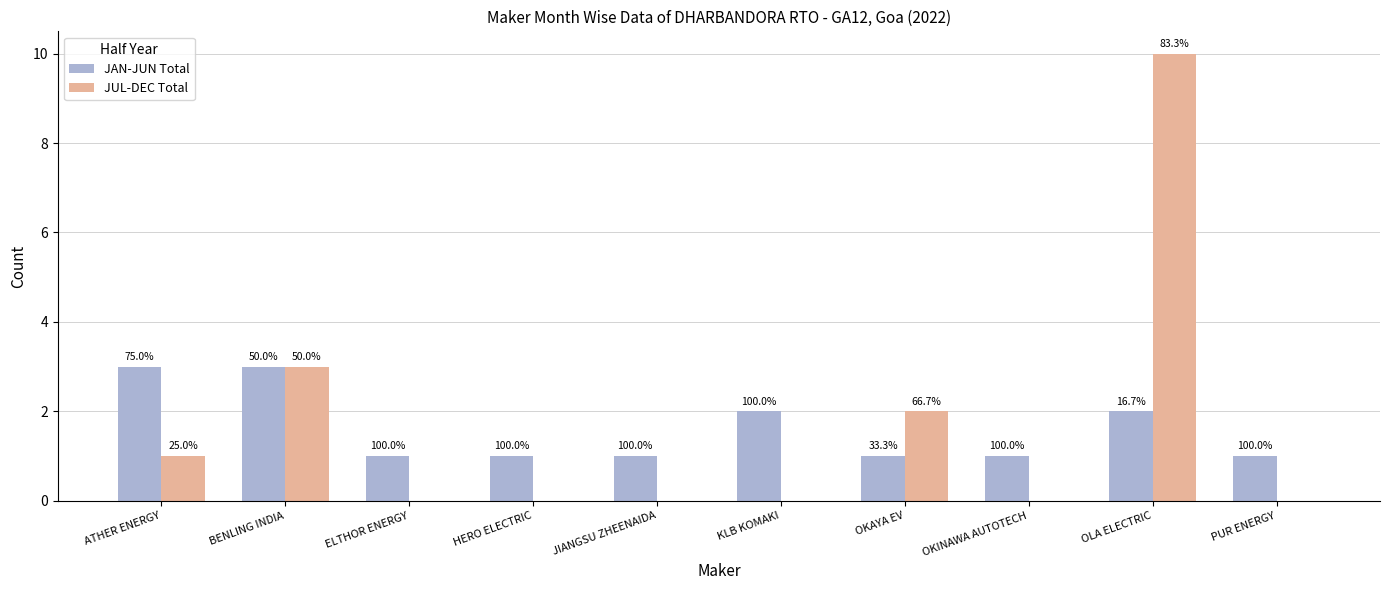

What are all the series names shown in the legend?

JAN-JUN Total, JUL-DEC Total